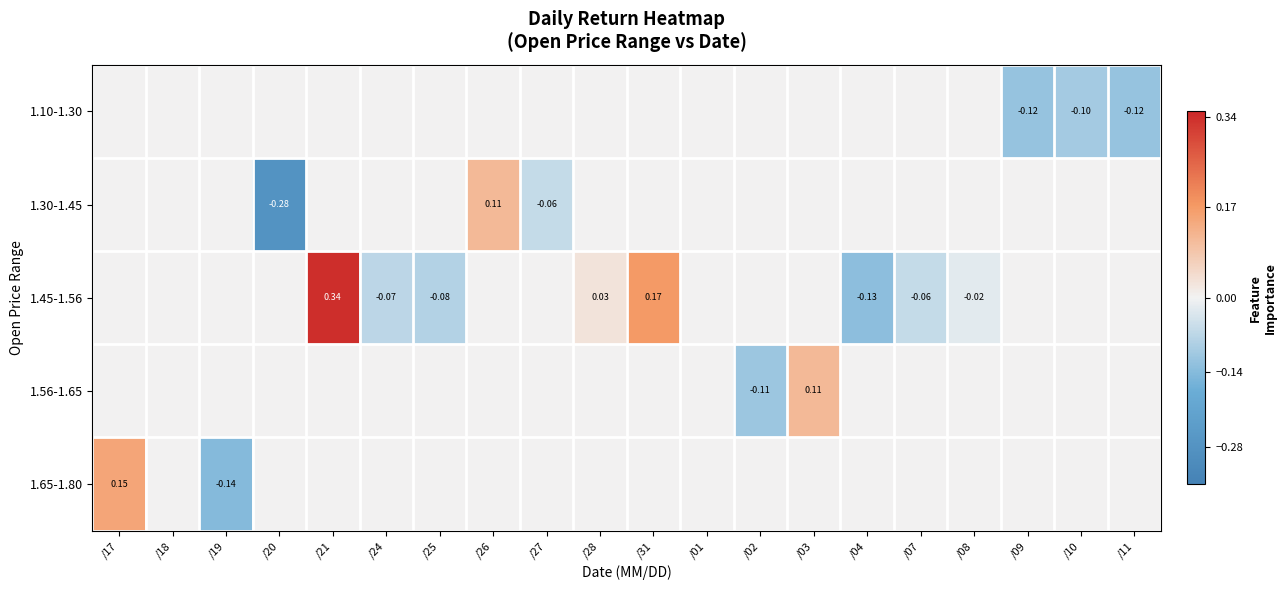

Is it true that 1.56-1.65 equals 0.1 at /18?

False